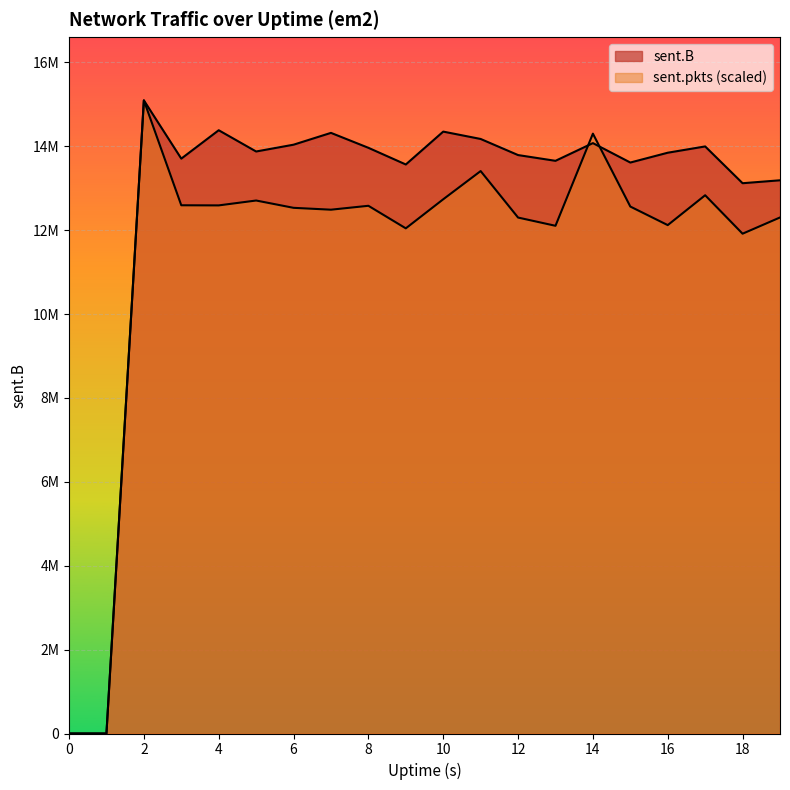

What are all the series names shown in the legend?

sent.B, sent.pkts